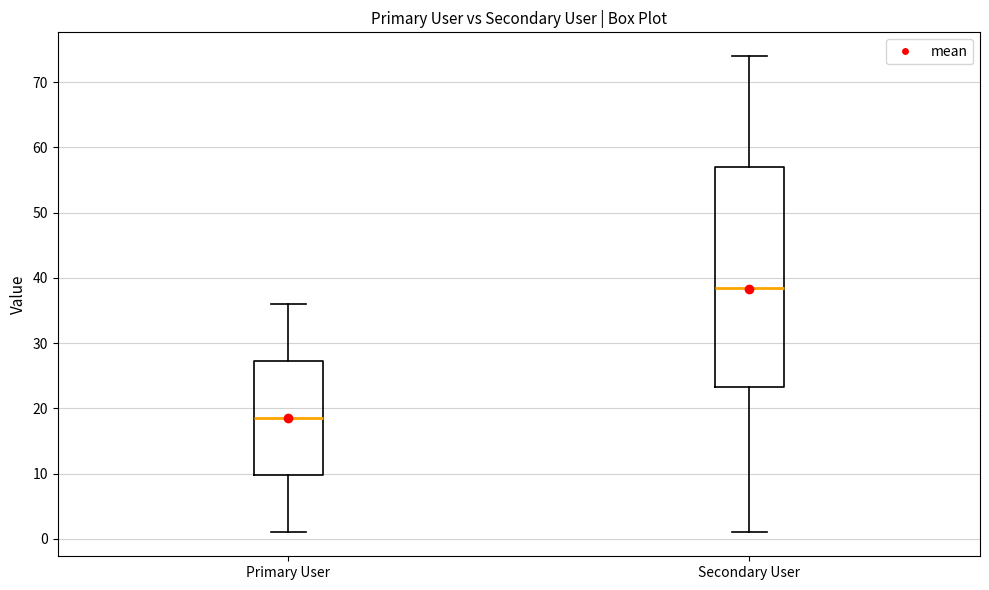

Which box's median line is the highest?

Secondary User